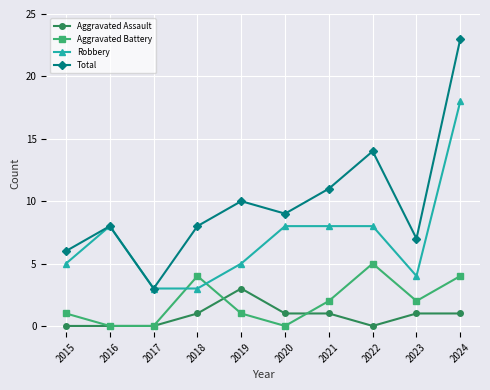

List the series in order of their peak value, lowest first.

Aggravated Assault, Aggravated Battery, Robbery, Total